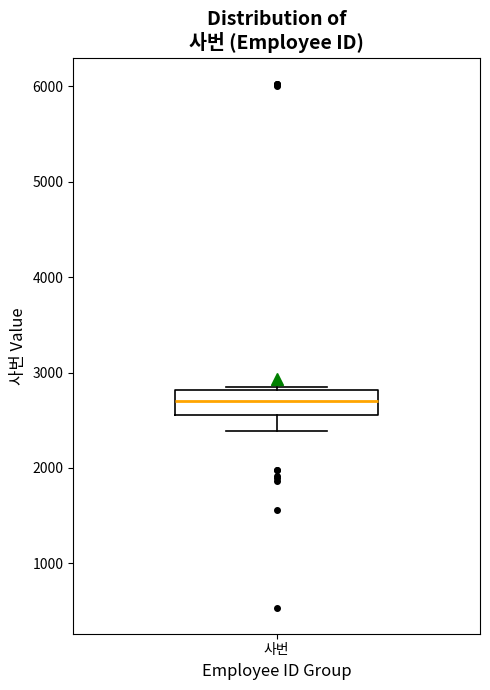

Read this box plot against the y-axis: the position of the median line, the range covered by the box, and the ends of both whiskers. The values are not printed on the chart, so give them approximately, as read against the axis.

median 2700, box 2600 to 2800, whiskers 2400 to 2800